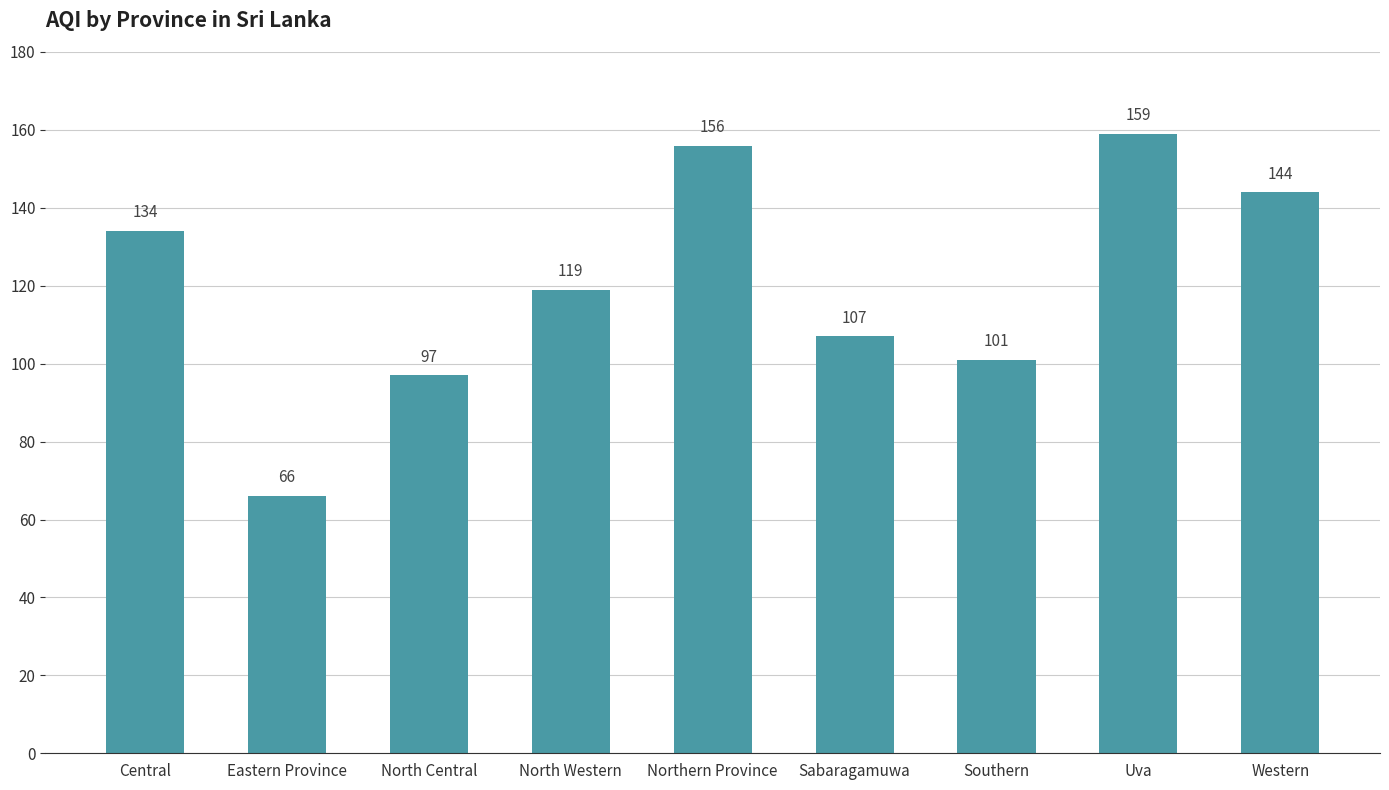

Reading right to left, transcribe all the data shown in this chart.

Western=144	Uva=159	Southern=101	Sabaragamuwa=107	Northern Province=156	North Western=119	North Central=97	Eastern Province=66	Central=134